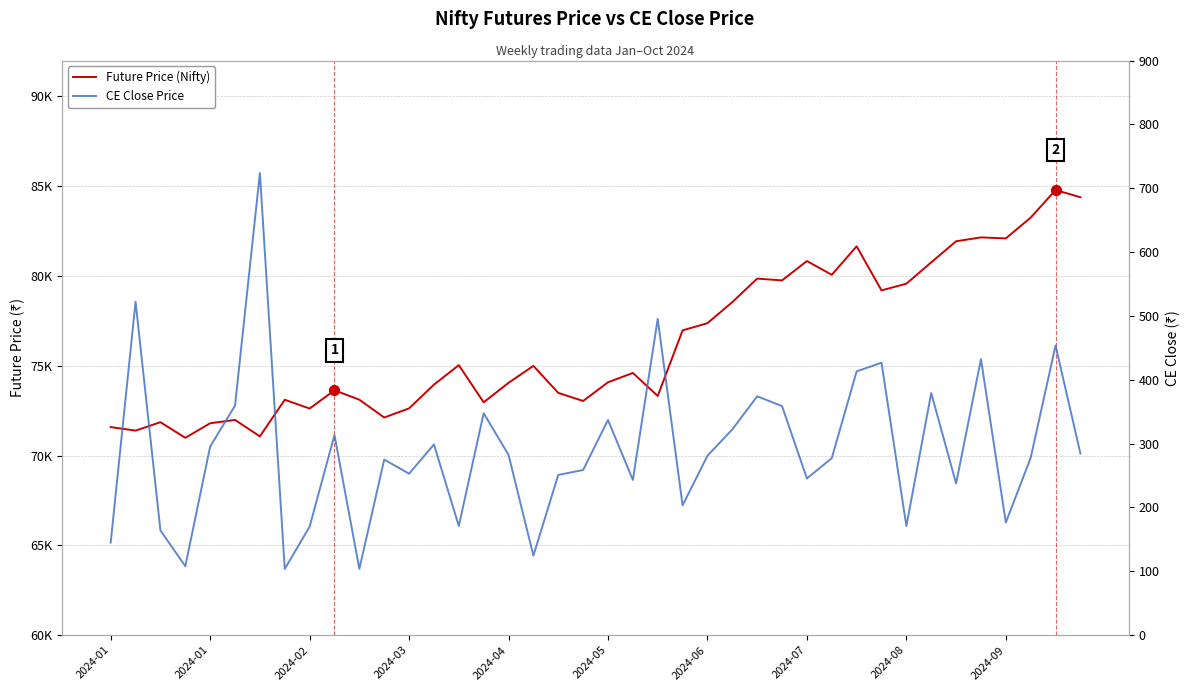

Which series reaches the maximum Y coordinate?

Future Price (Nifty)